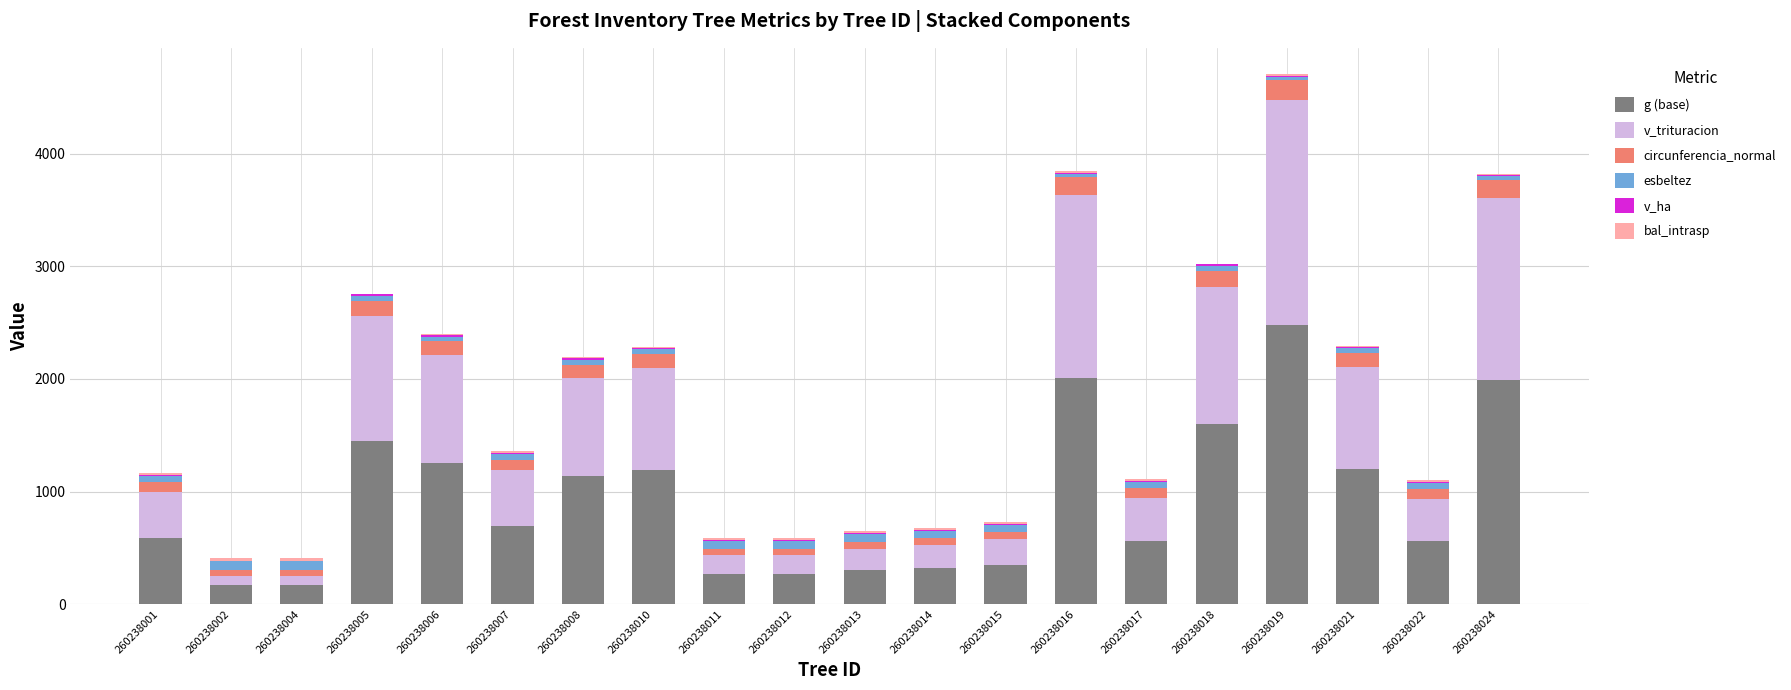

At which category is the sum across all series the highest?

260238019